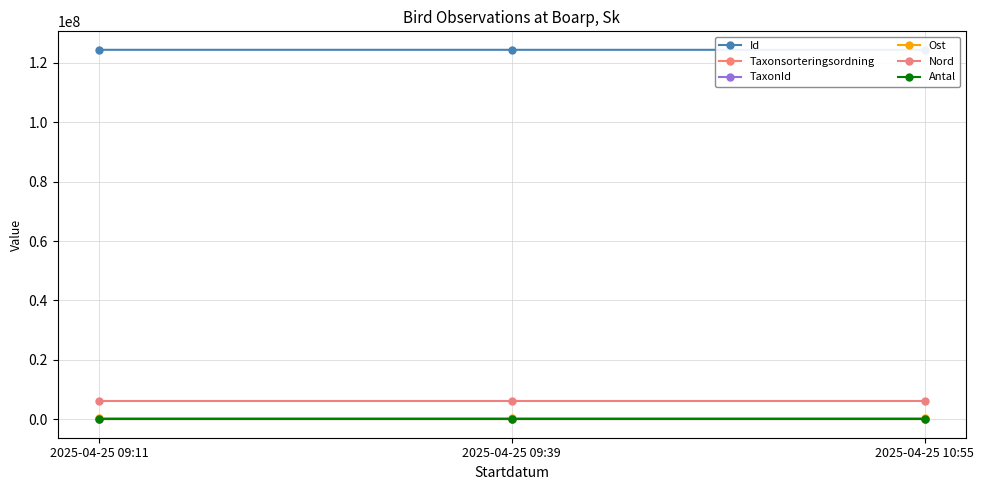

How many lines are shown in the chart?

6